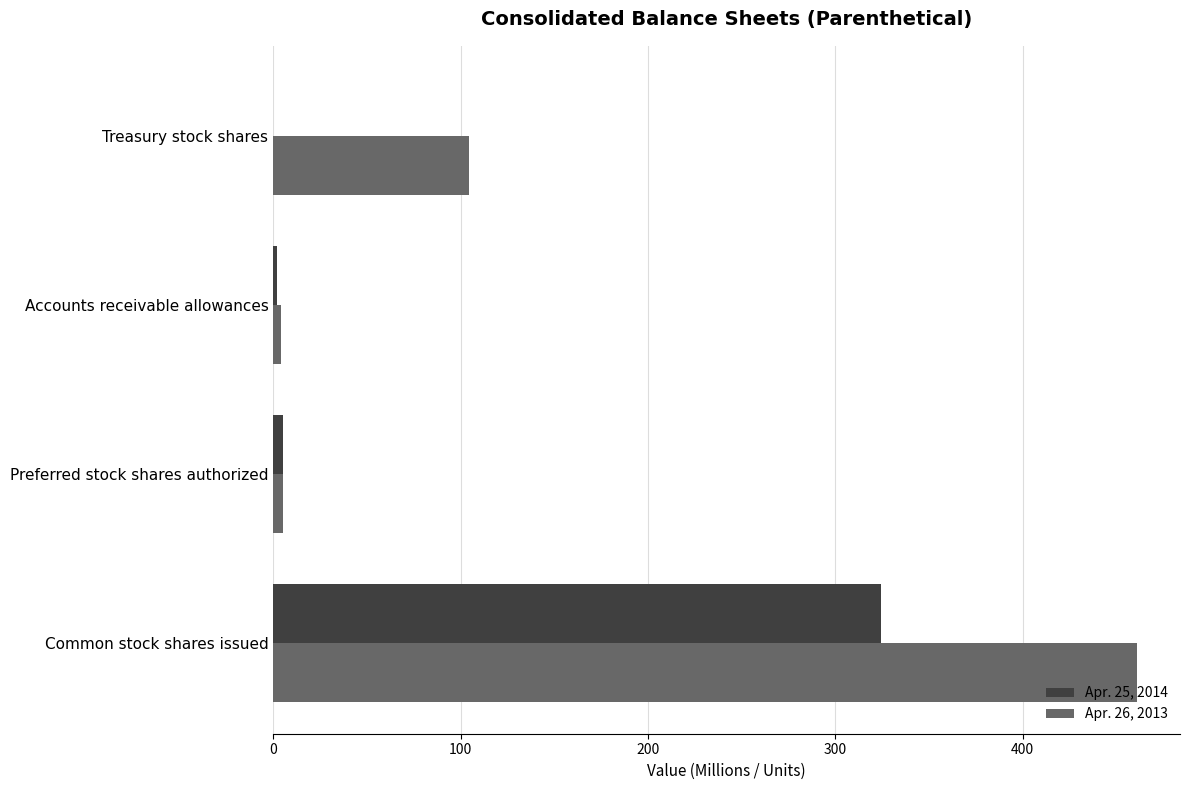

At which label is Apr. 26, 2013 closest to 232?

Treasury stock shares